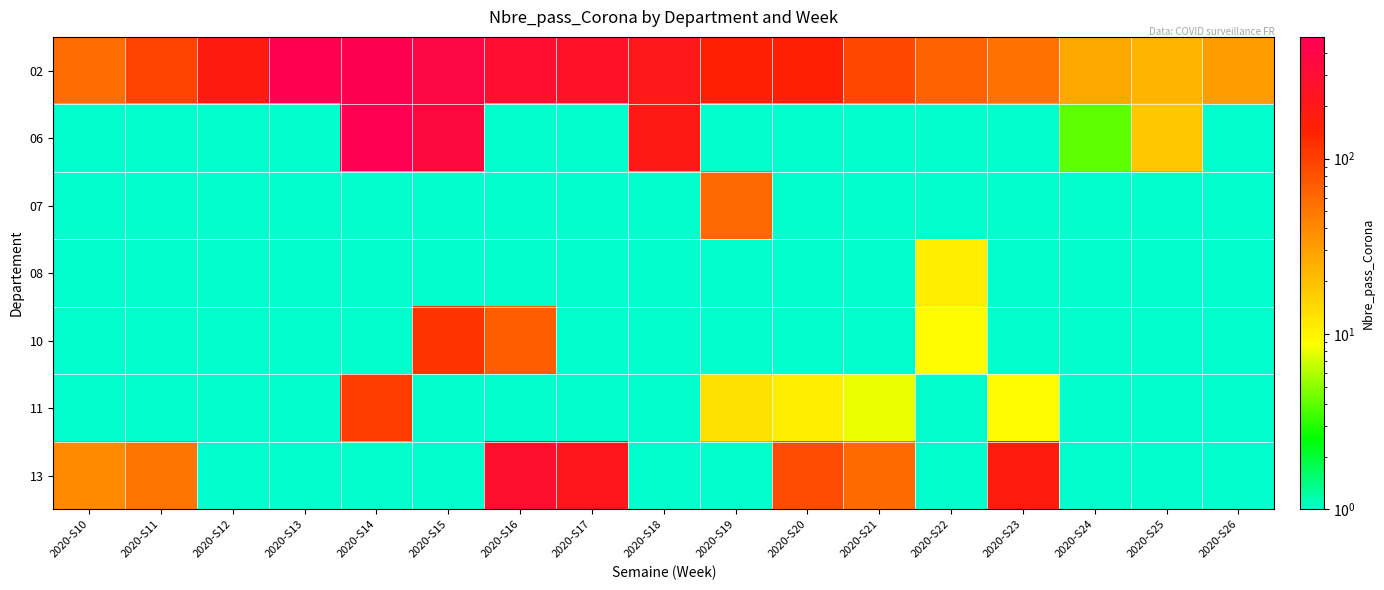

Rank the series by their maximum value, from highest to lowest.

06, 02, 13, 10, 11, 07, 08